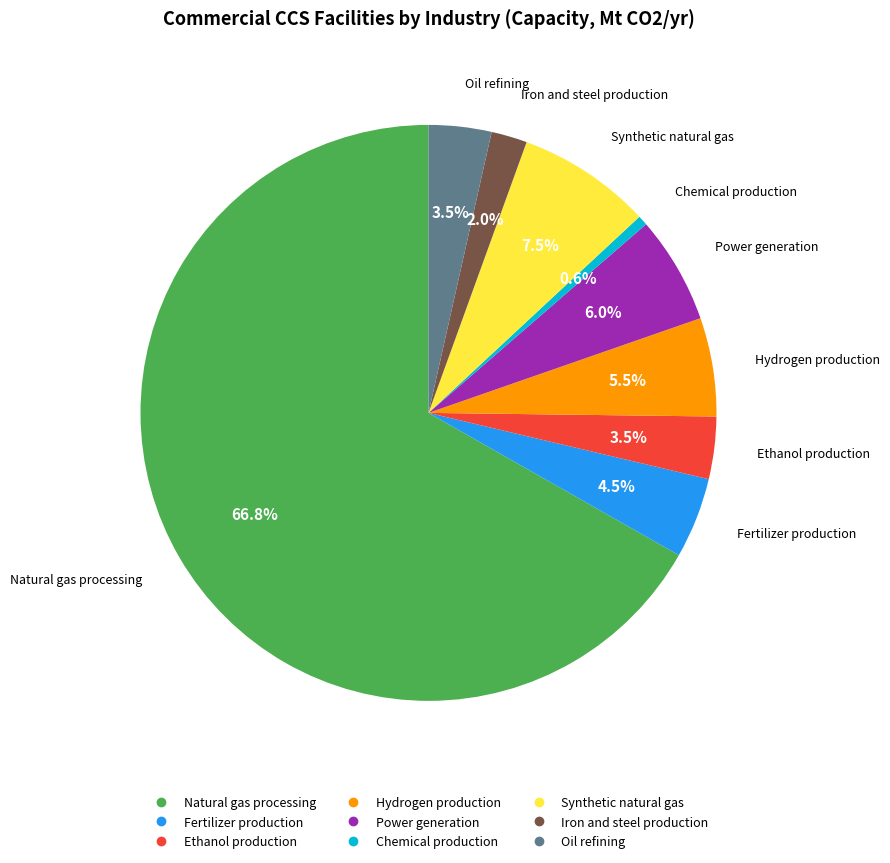

Does Natural gas processing account for over 50% of the chart?

Yes